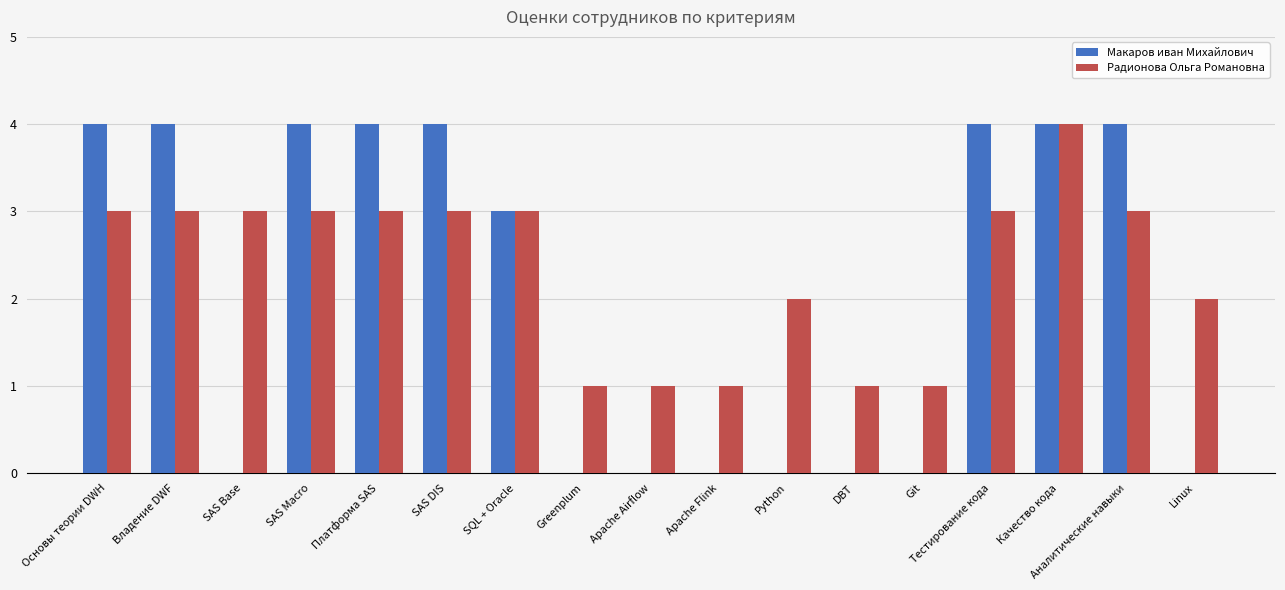

Is it true that Макаров иван Михайлович equals -2 at Git?

False